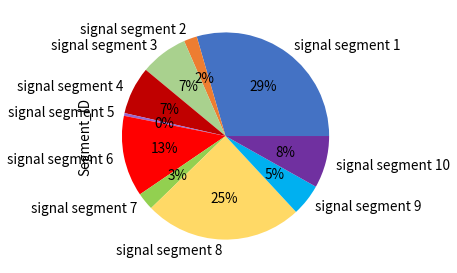

Which category has the smallest portion of the pie?

signal segment 5